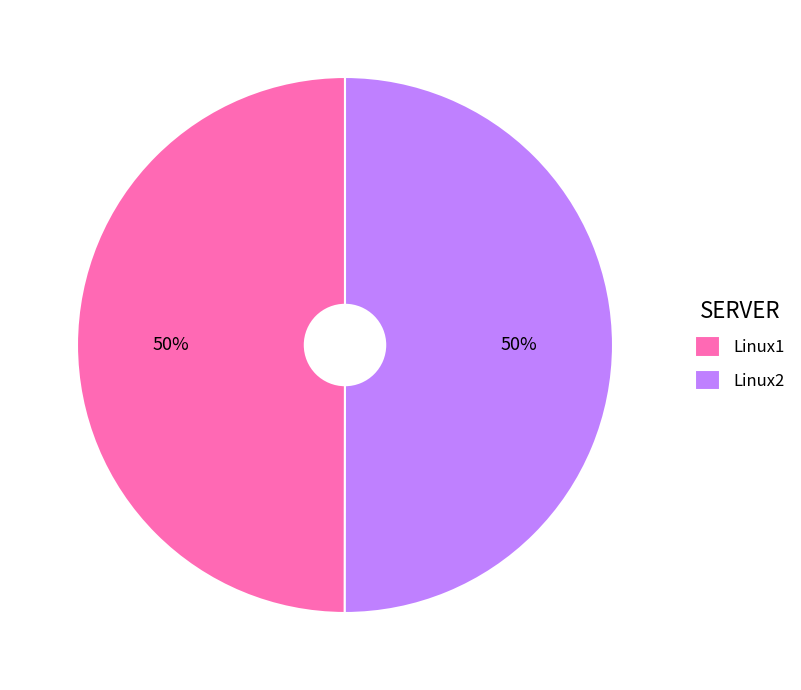

Approximately how many times larger is the value at Linux2 compared to Linux1?

1.0